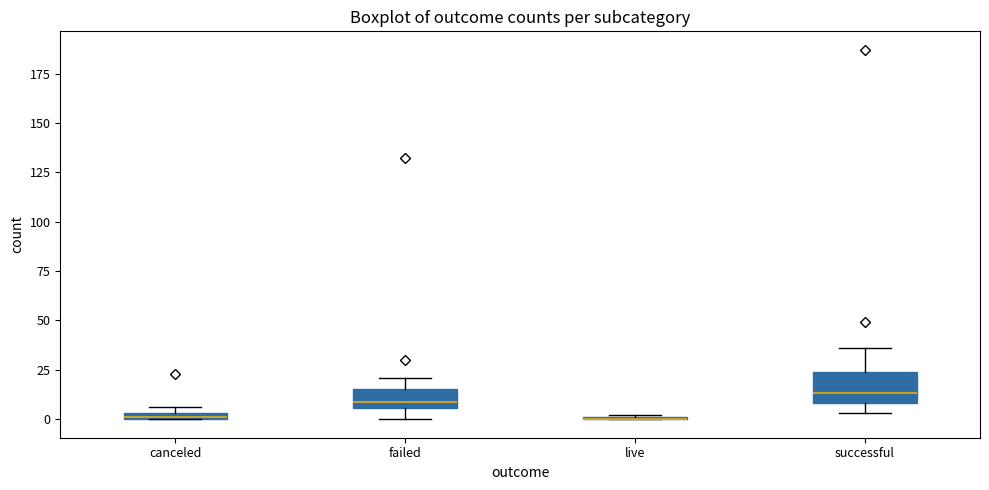

Where is the upper edge of the box for successful on the y-axis? The values are not printed on the chart, so give them approximately, as read against the axis.

25